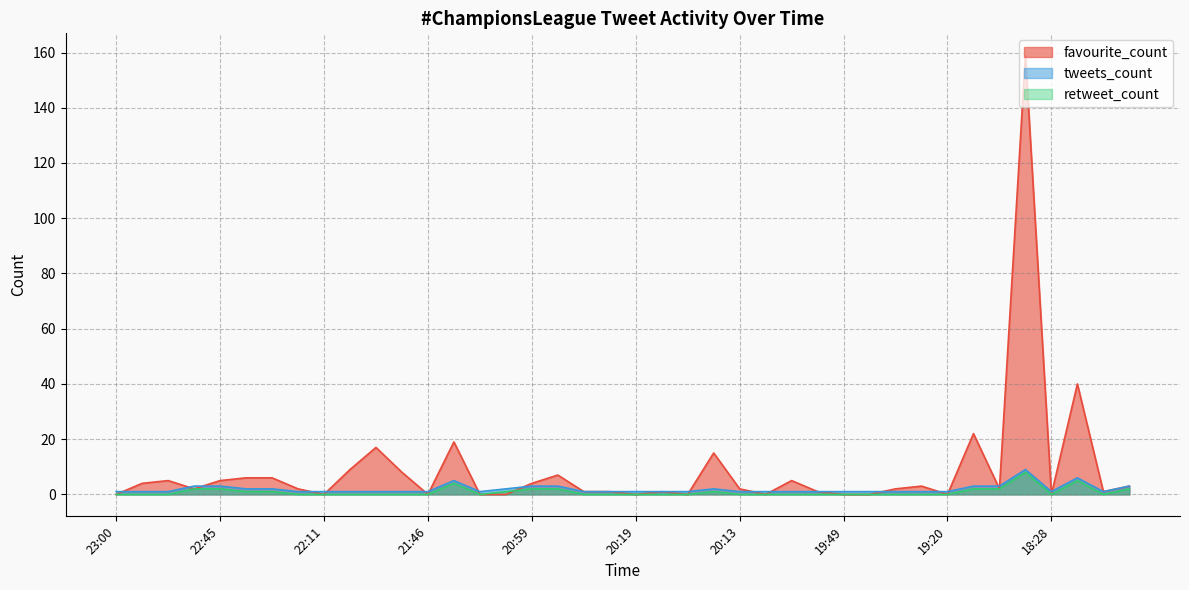

What is the label of the 34th point from the right?

22:28